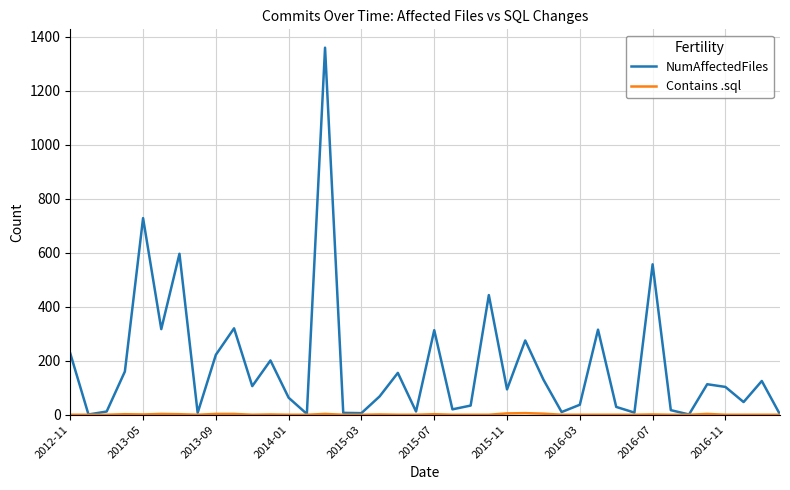

Which series has the largest range (max minus min)?

NumAffectedFiles